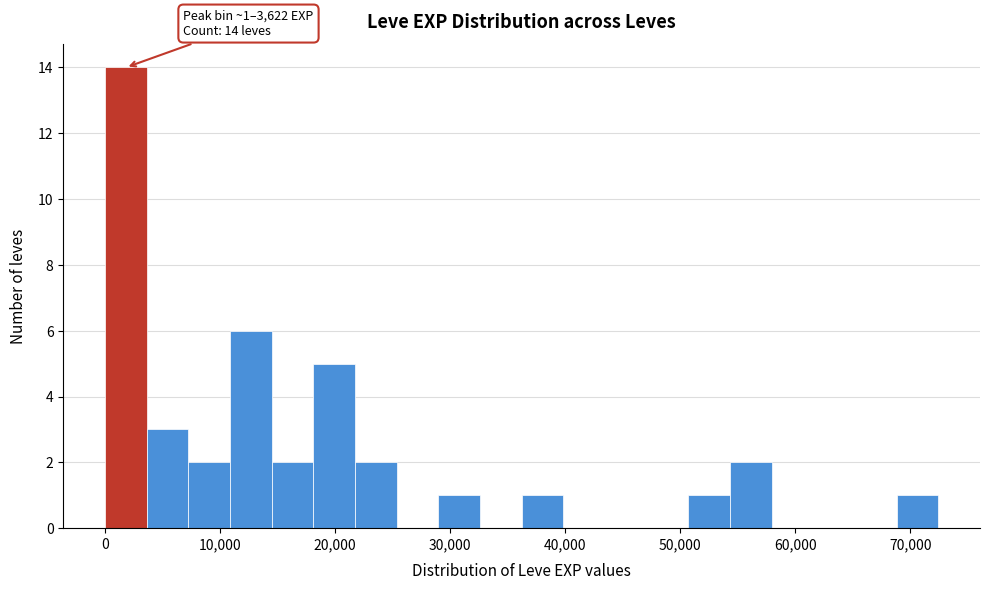

Read against the x-axis, roughly where is the centre of the tallest bar?

2000